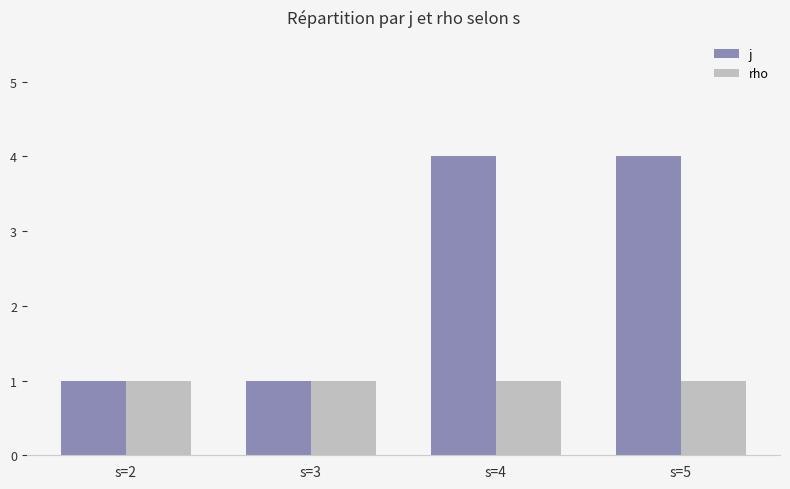

True or false: j has a value of 3 at s=5.

False